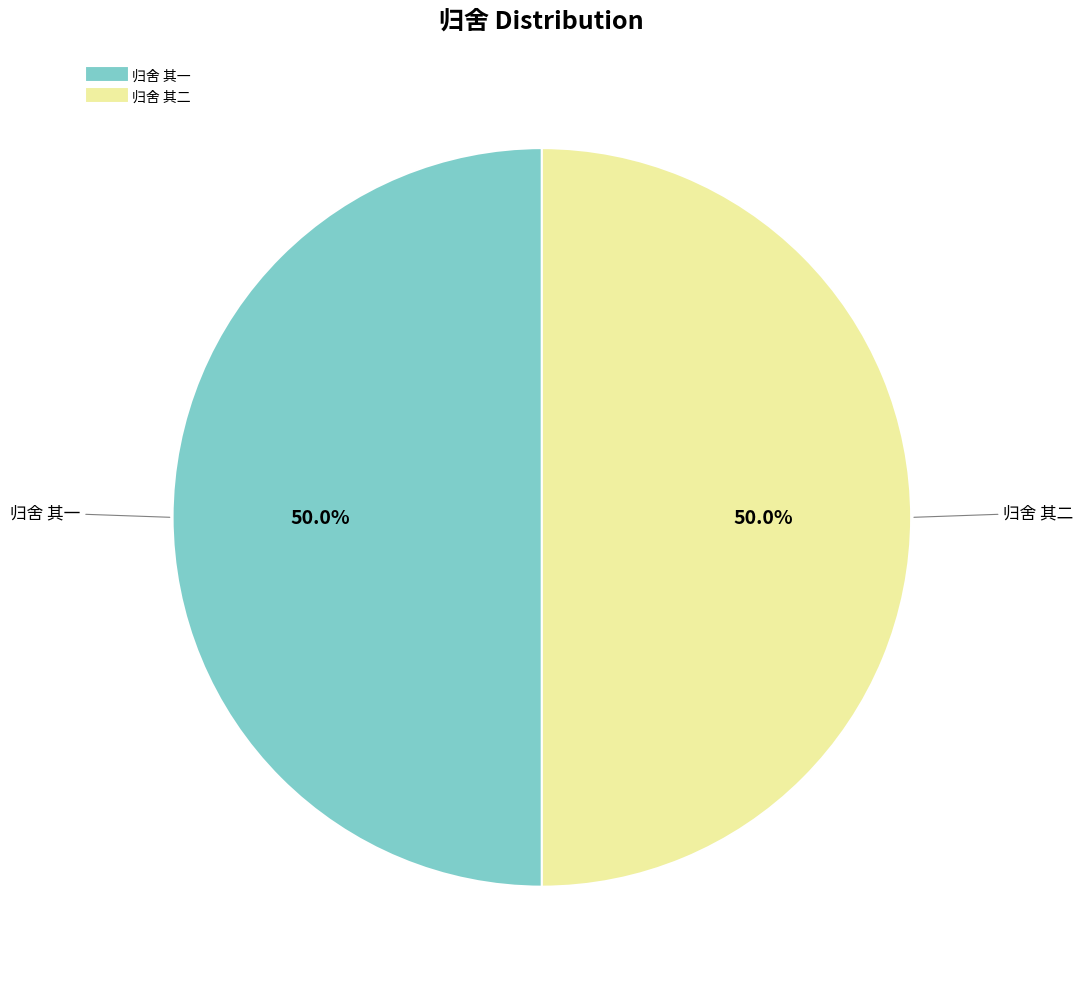

What percentage is NOT represented by 归舍 其一?

50.0%